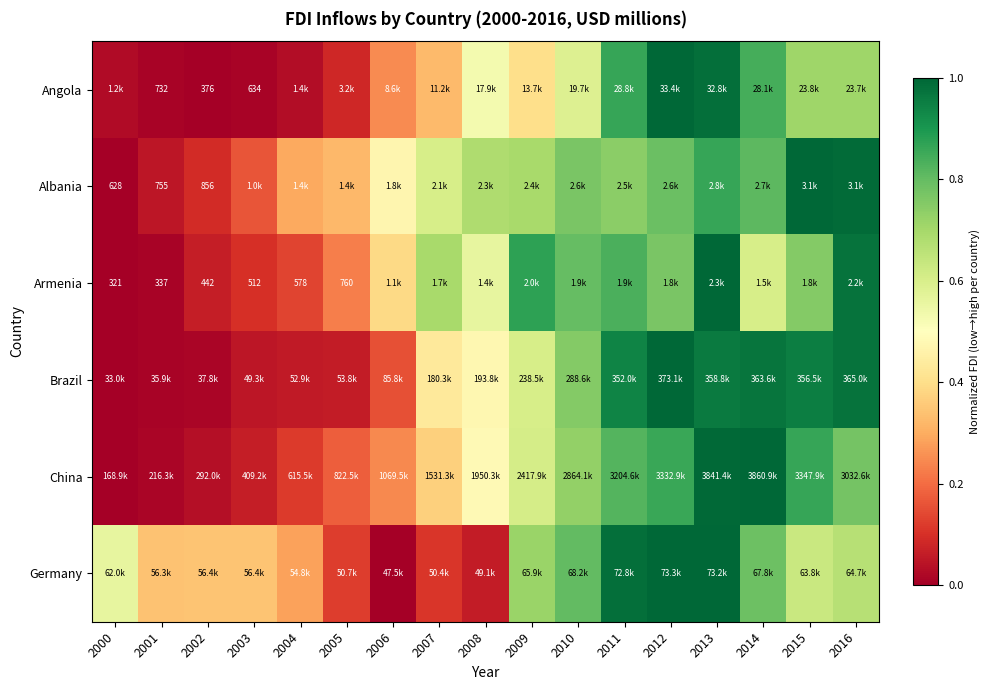

The value of Brazil at 2015 is 1.6. True or false?

False